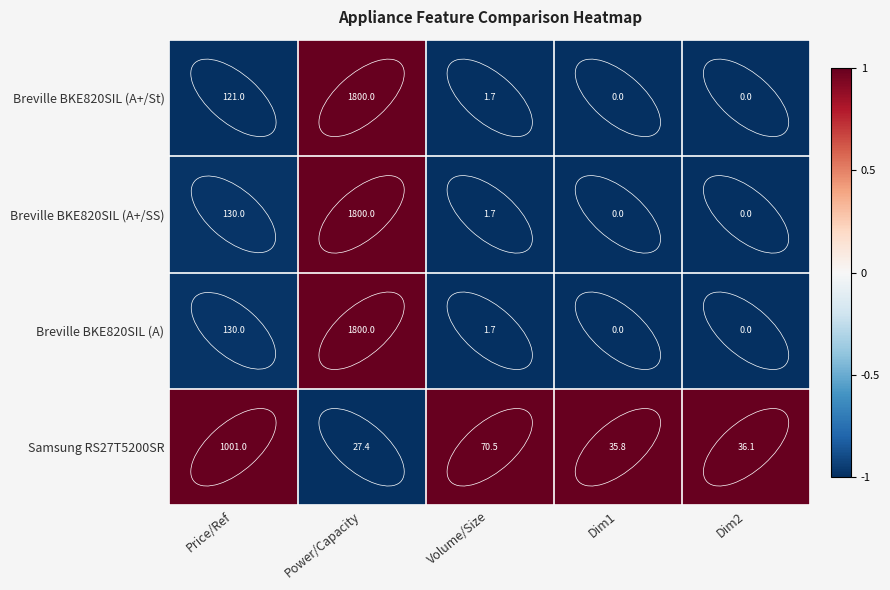

At which category is the sum across all series the highest?

Power/Capacity